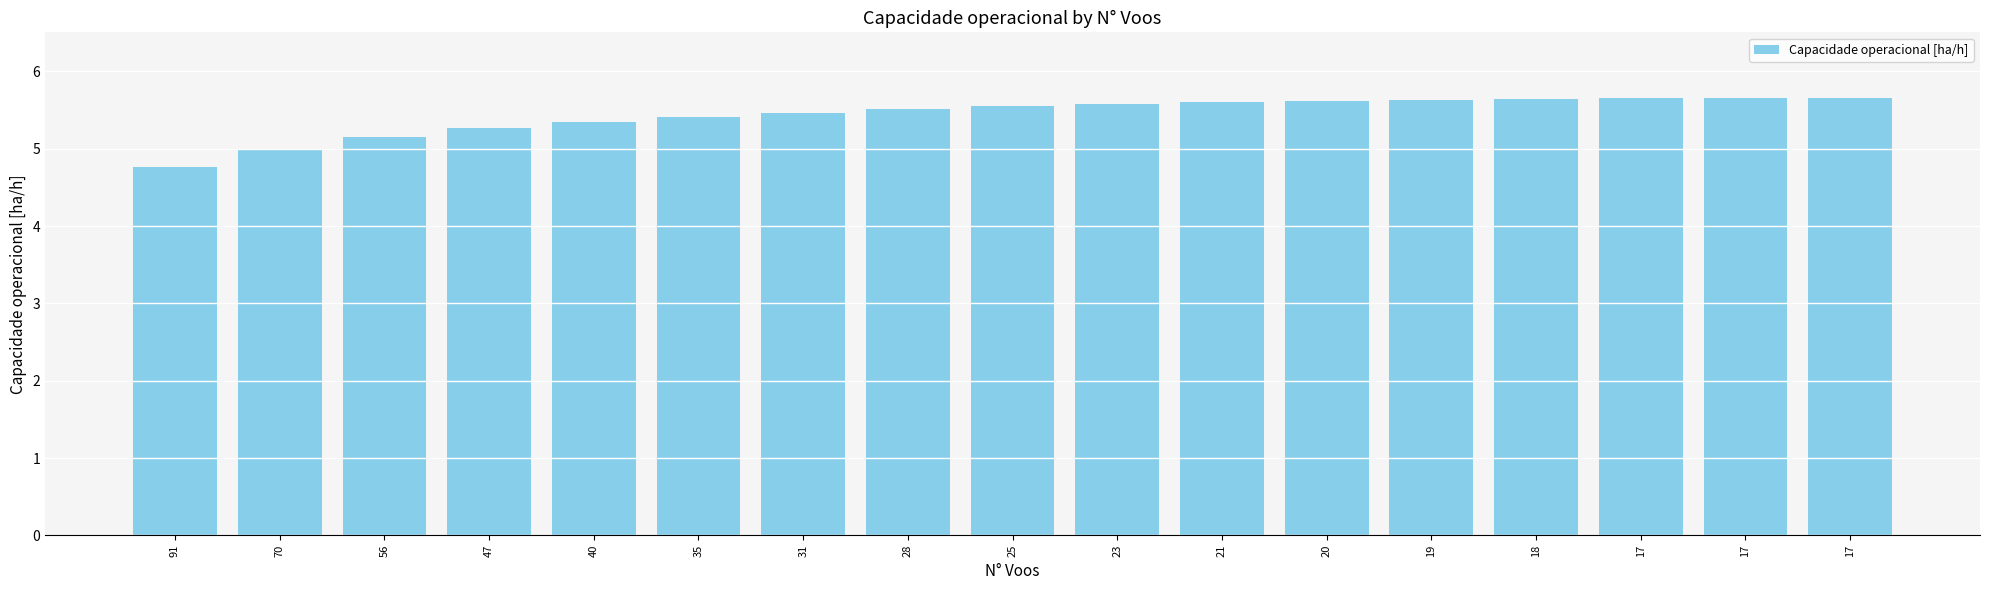

Does the chart contain any negative values?

No